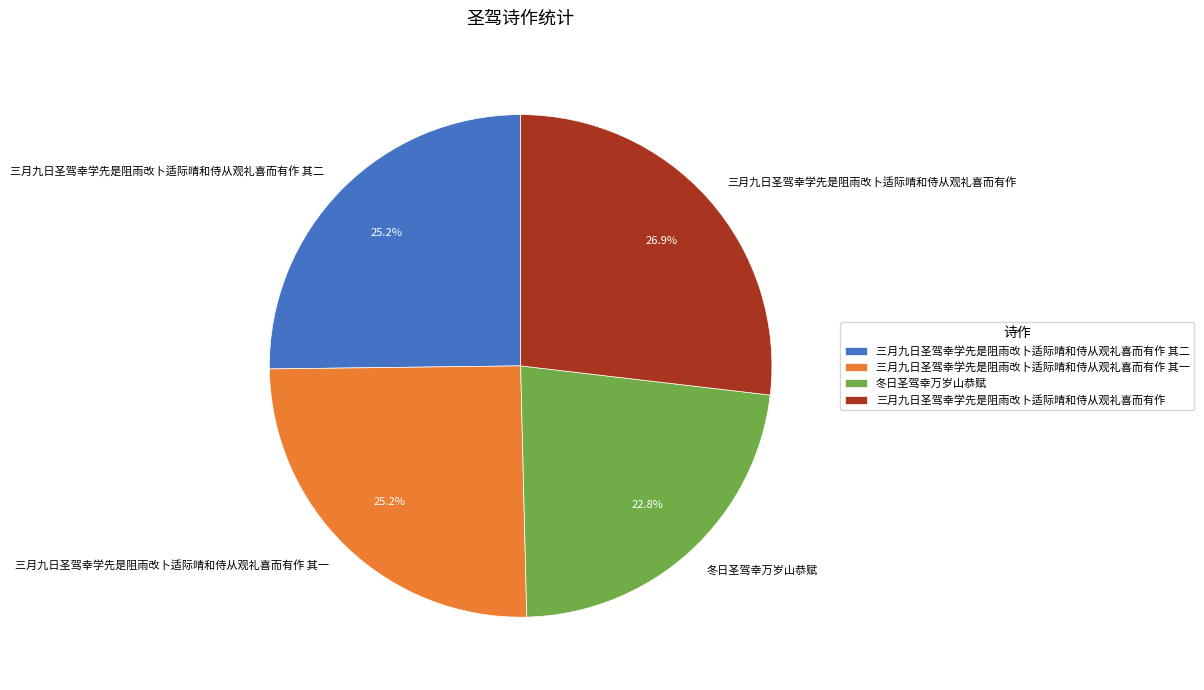

To the nearest percent, what portion does 三月九日圣驾幸学先是阻雨改卜适际晴和侍从观礼喜而有作 represent?

27%